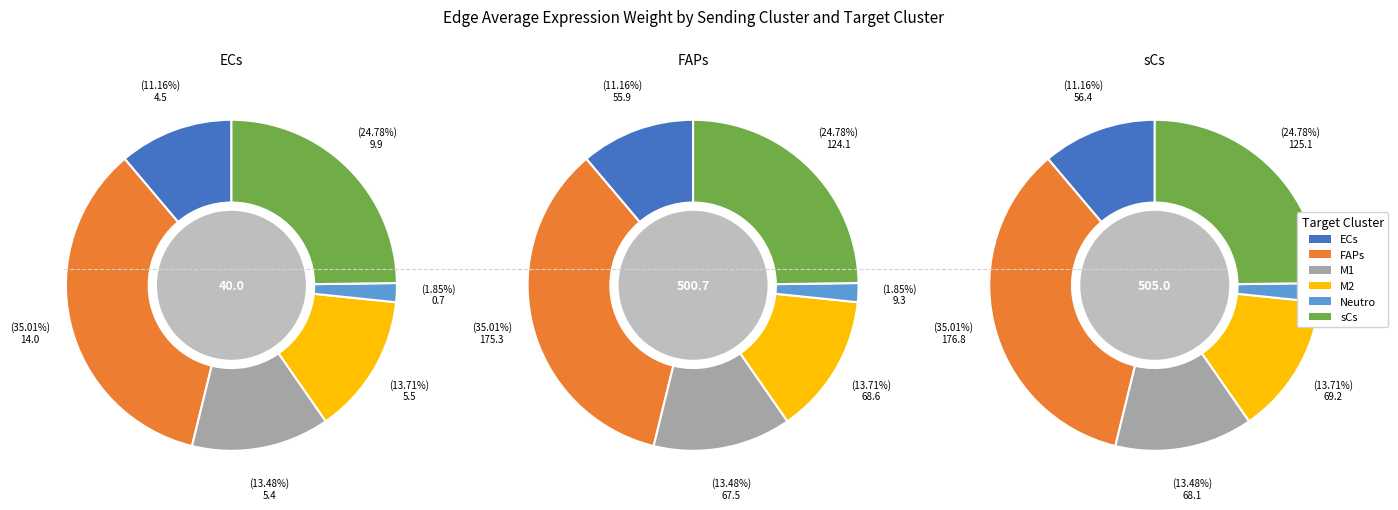

How many segments does this pie chart have?

6